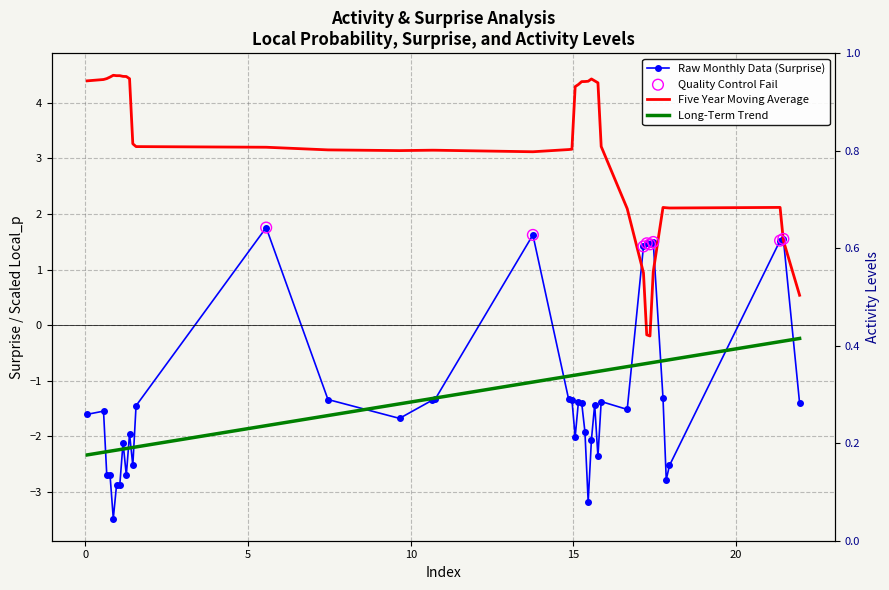

Which series reaches the minimum Y coordinate?

Surprise